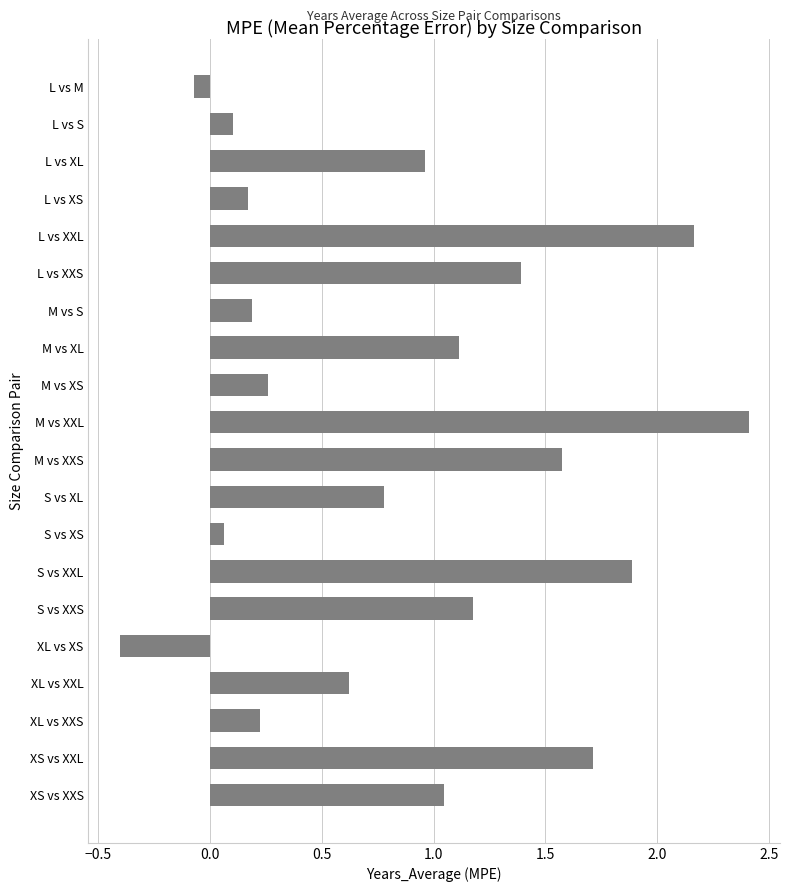

Does the chart contain stacked bars?

No